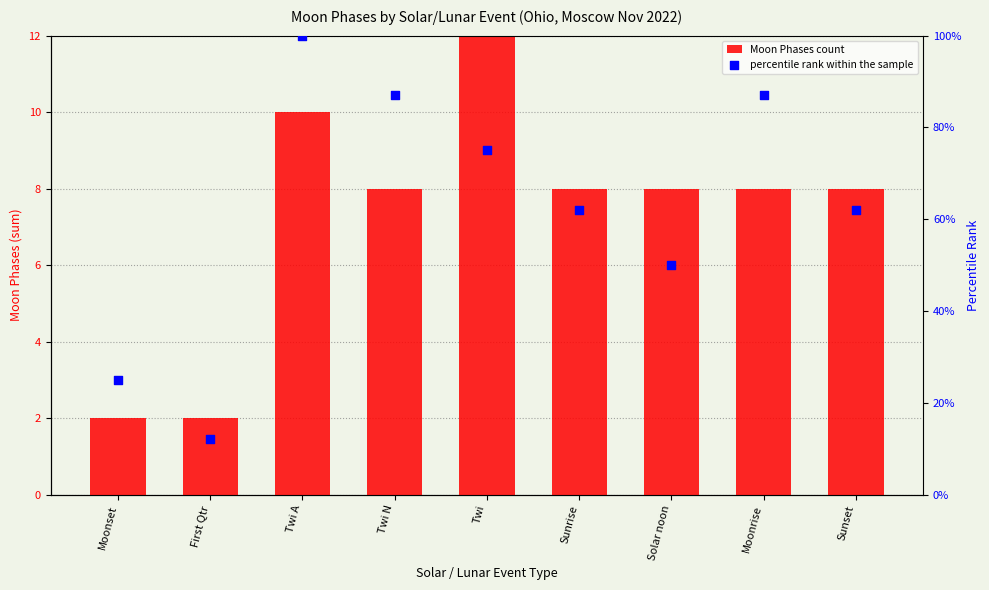

Is the value of percentile rank within the sample at Solar noon greater than the value of Moon Phases count at Moonset?

Yes